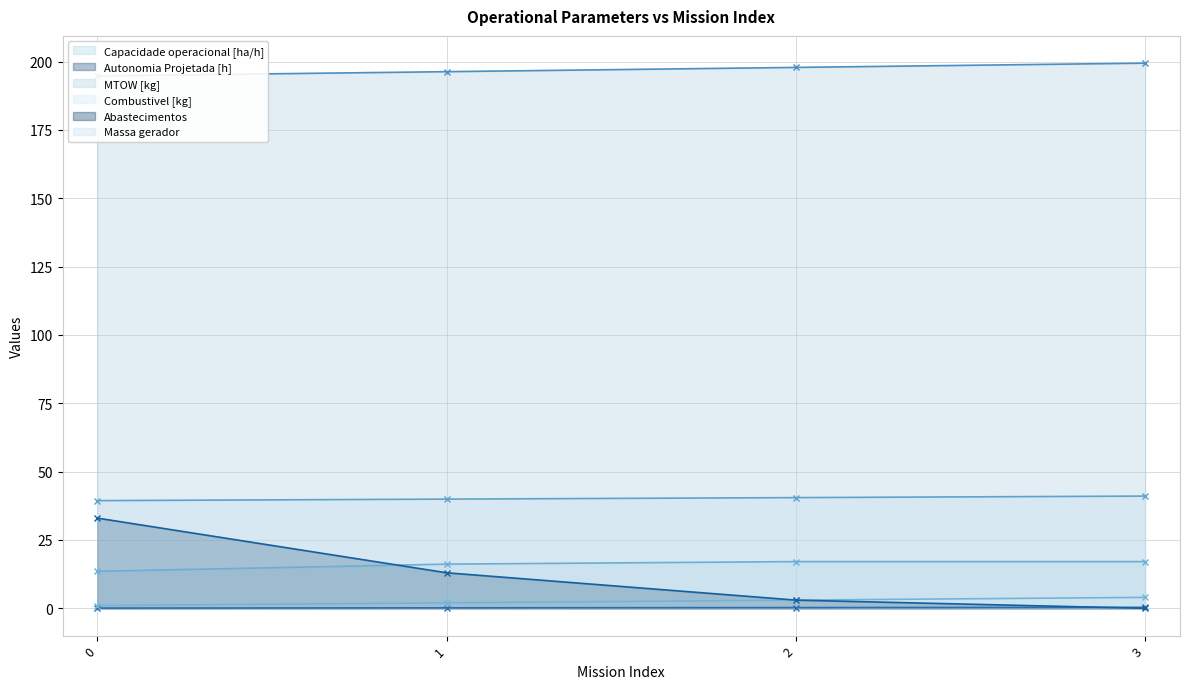

Rank the categories by Combustivel [kg] value from highest to lowest.

3, 2, 1, 0